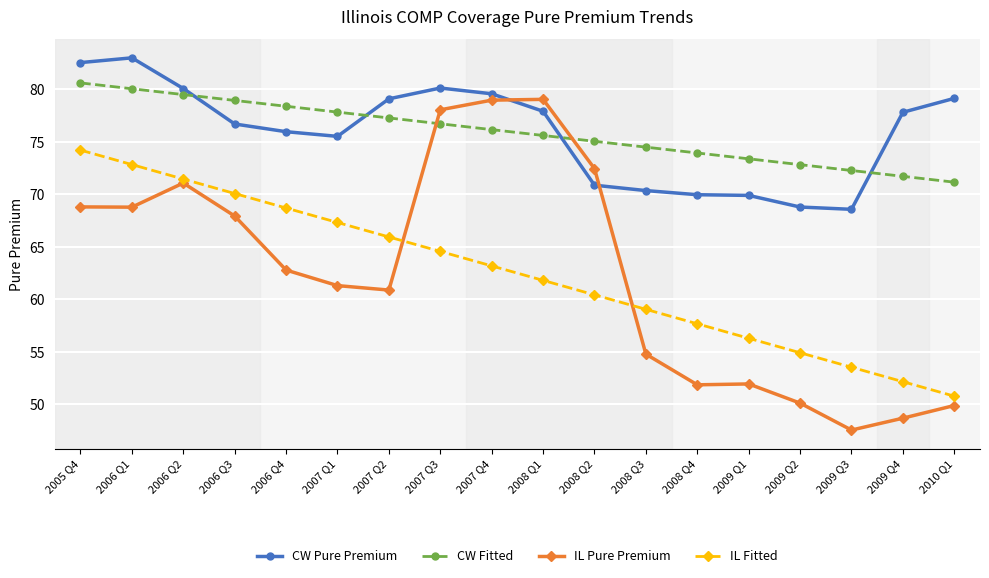

What is the average value of the CW Fitted series?

75.9